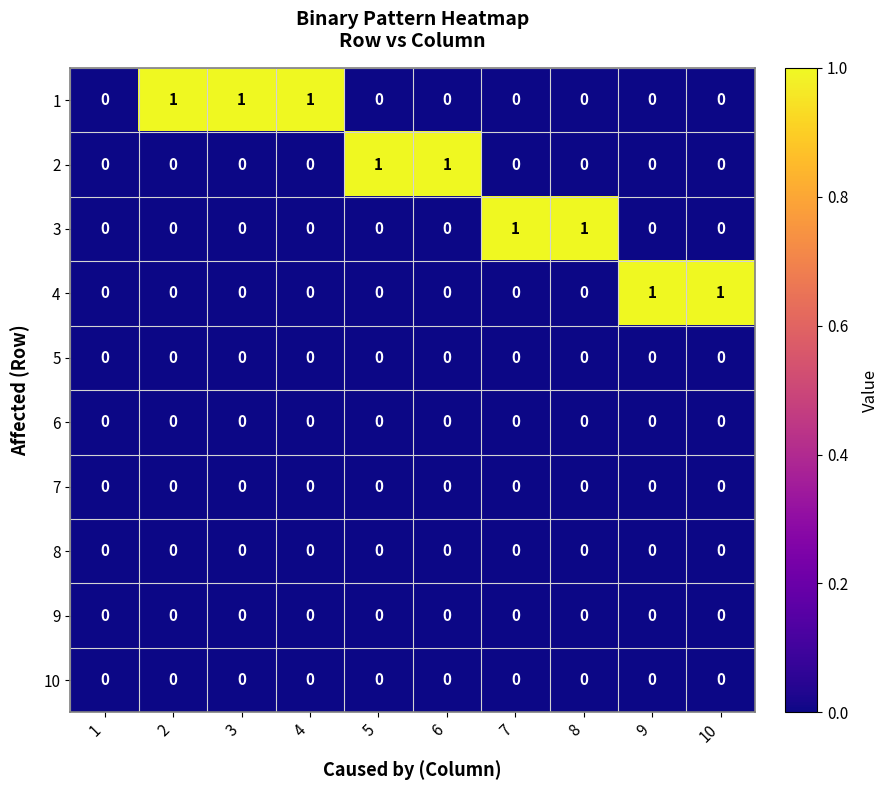

Count the 1 values in the range 0 to 1.

10